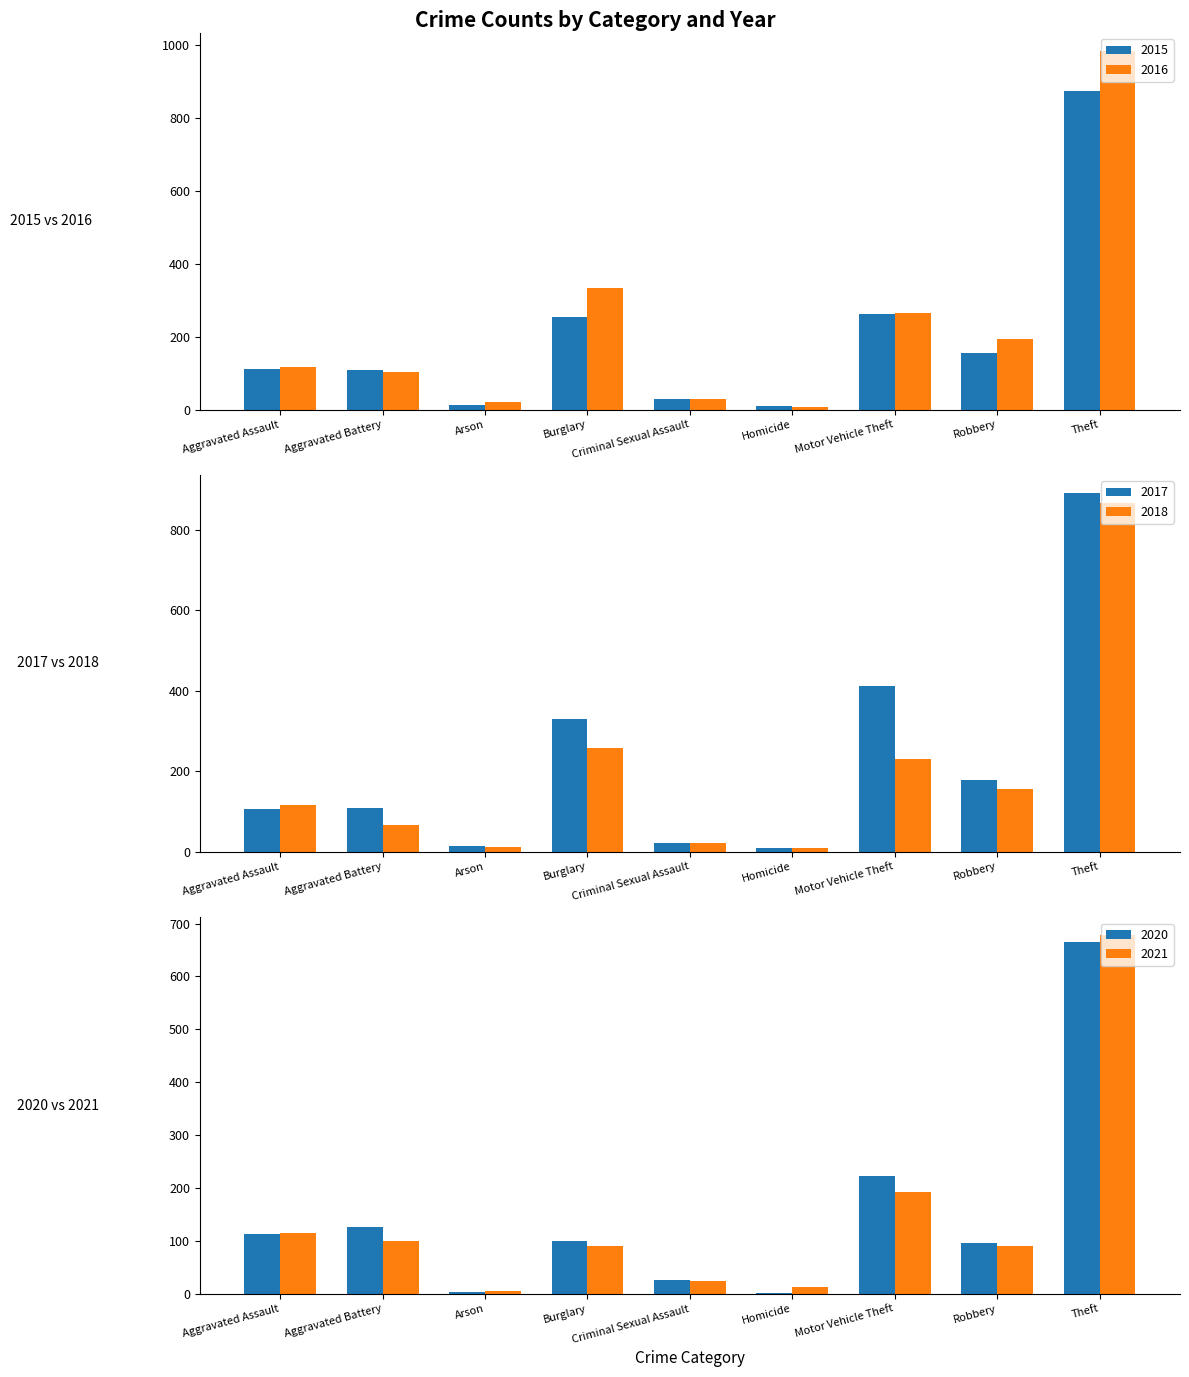

Between Homicide and Burglary, which is larger?

Burglary